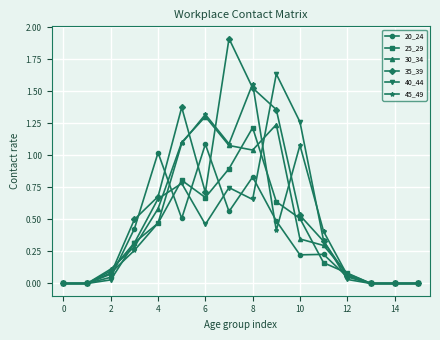

Count the number of data series in this chart.

6